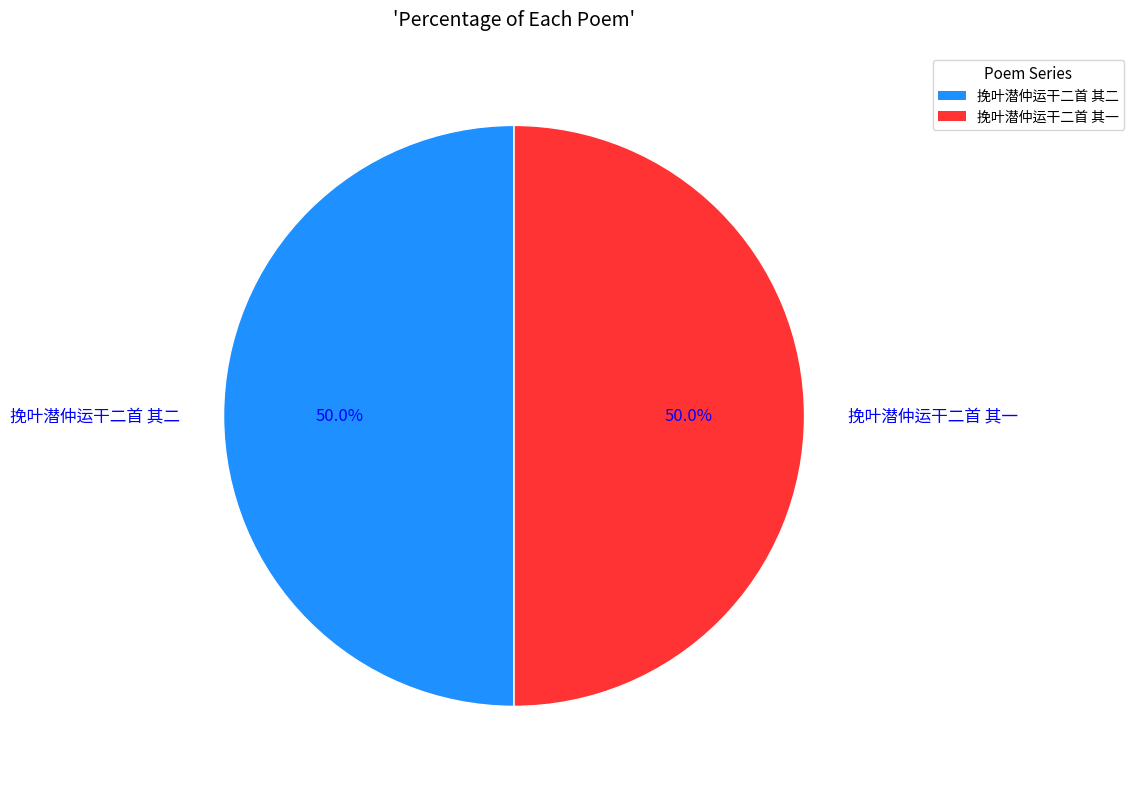

To the nearest percent, what is the combined percentage of 挽叶潜仲运干二首 其一 and 挽叶潜仲运干二首 其二?

100%